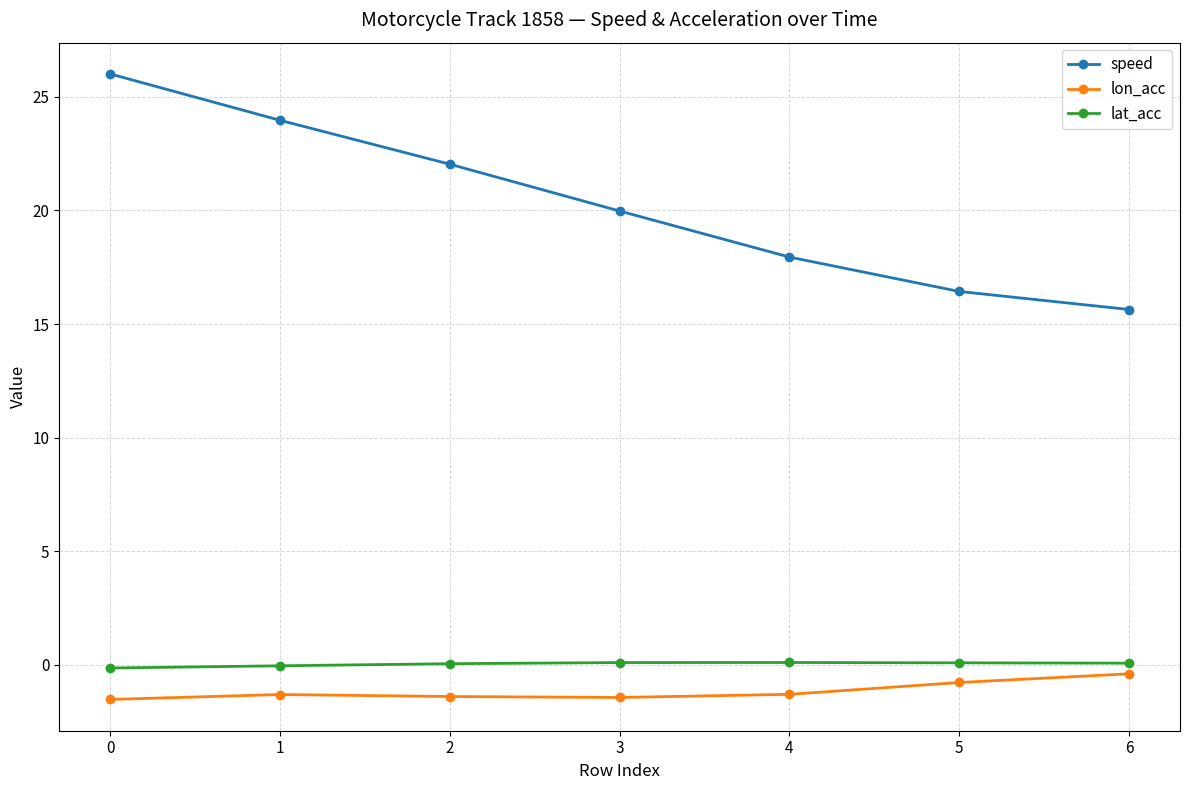

Is the value of lon_acc at 1 greater than the value of lat_acc at 1?

No